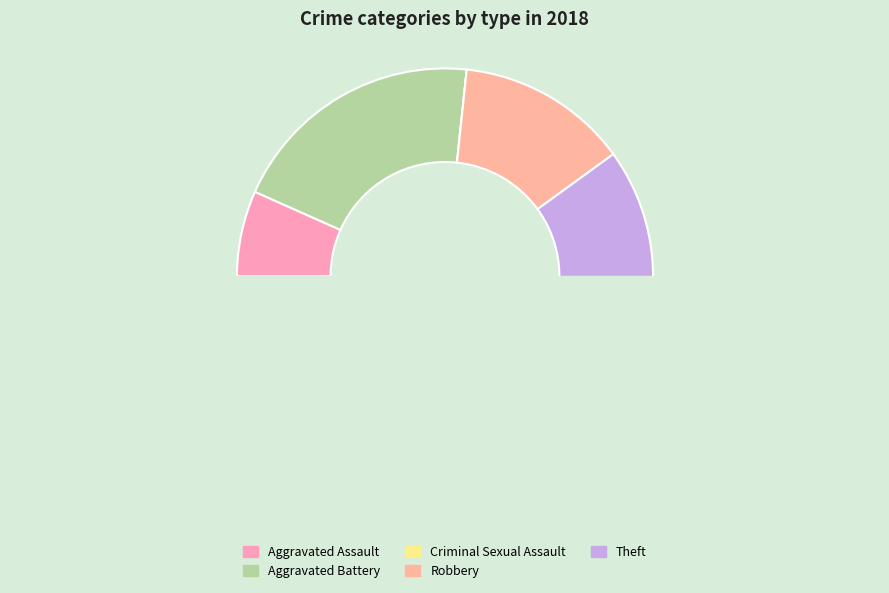

What is the change in value from Criminal Sexual Assault to Theft?

+9